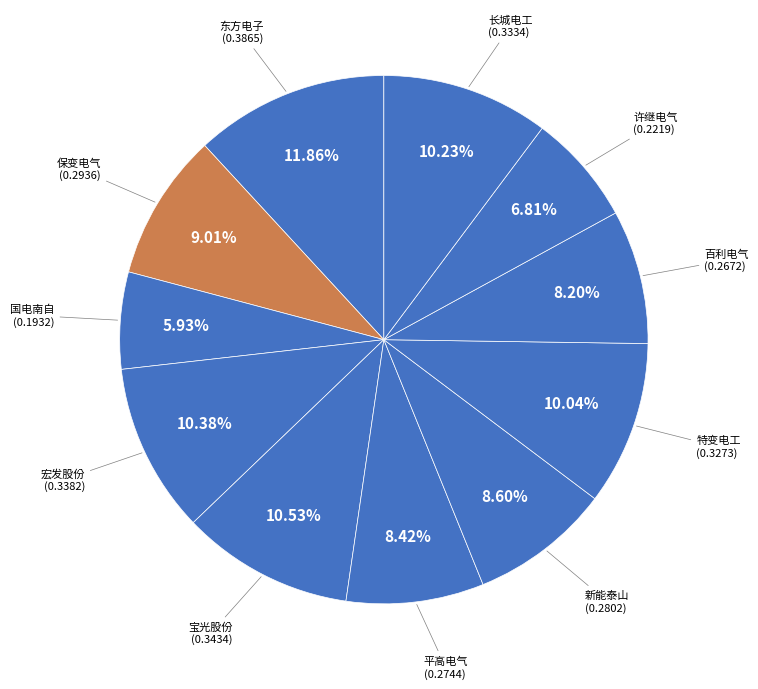

Count the number of slices in the pie.

11